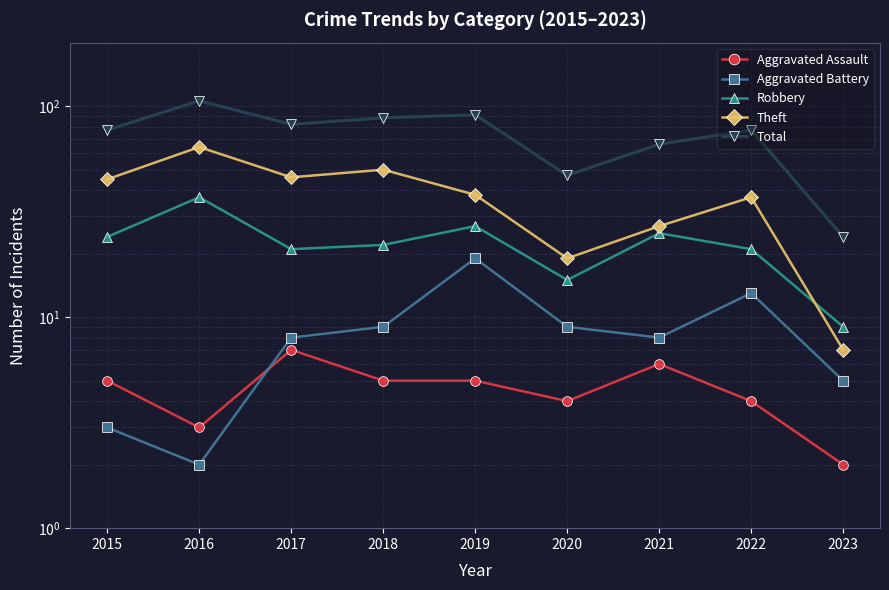

At which category does Theft reach its first local peak?

2016